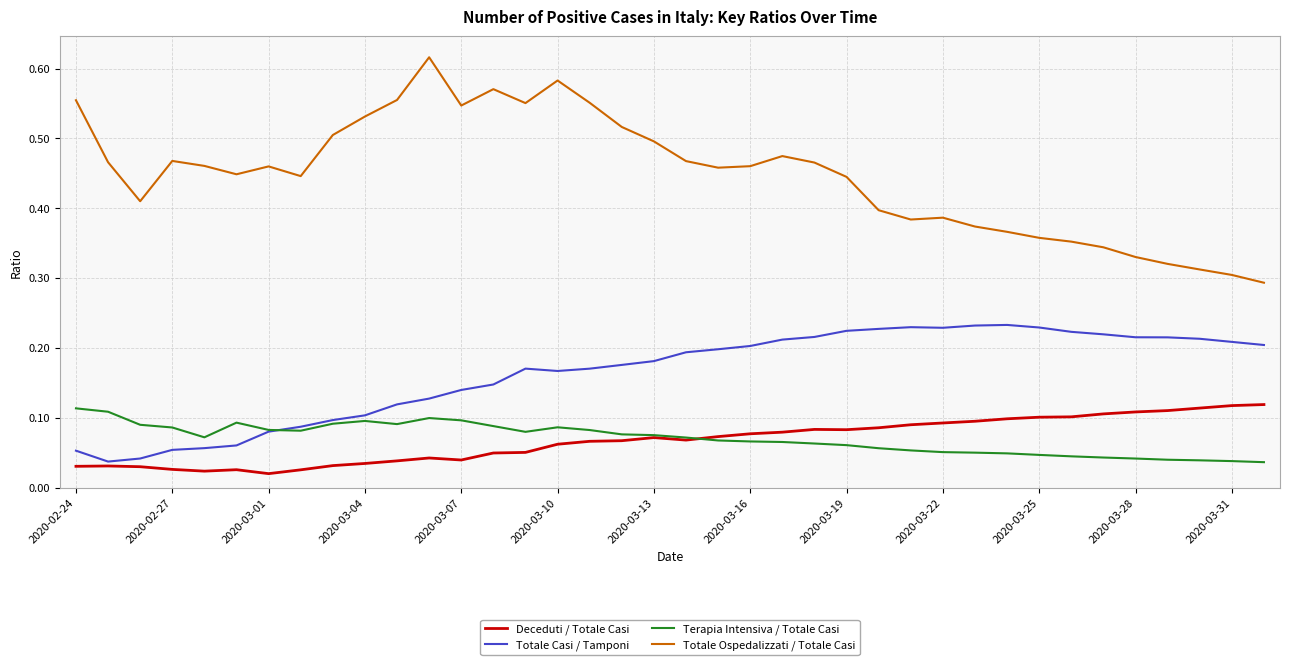

True or false: Totale Ospedalizzati / Totale Casi and Deceduti / Totale Casi intersect in this chart.

False